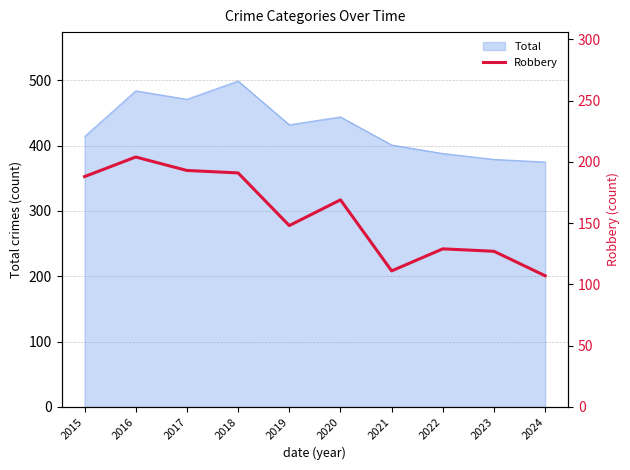

The value of Total at 2023 is 379. True or false?

True